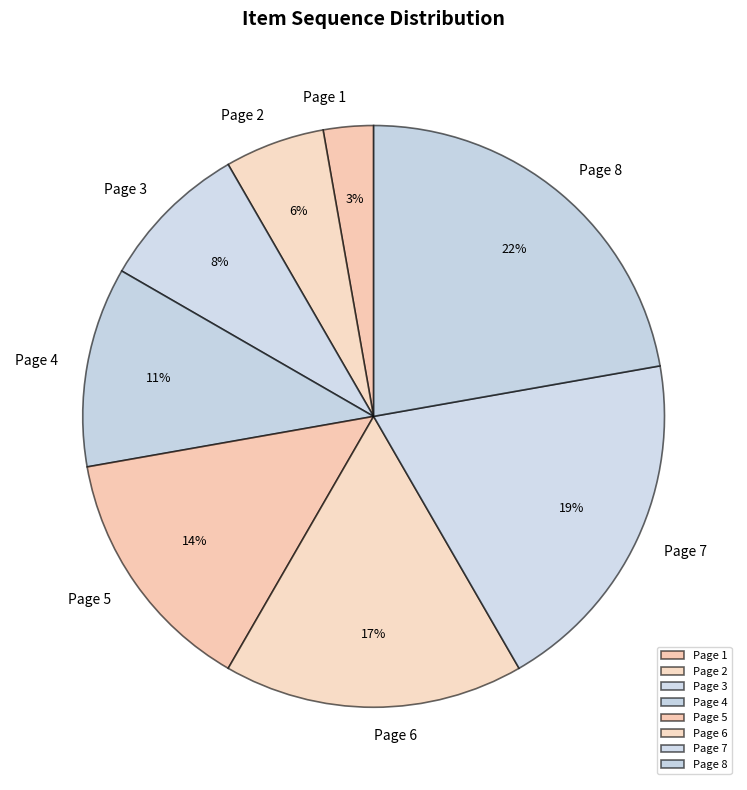

How many segments does this pie chart have?

8